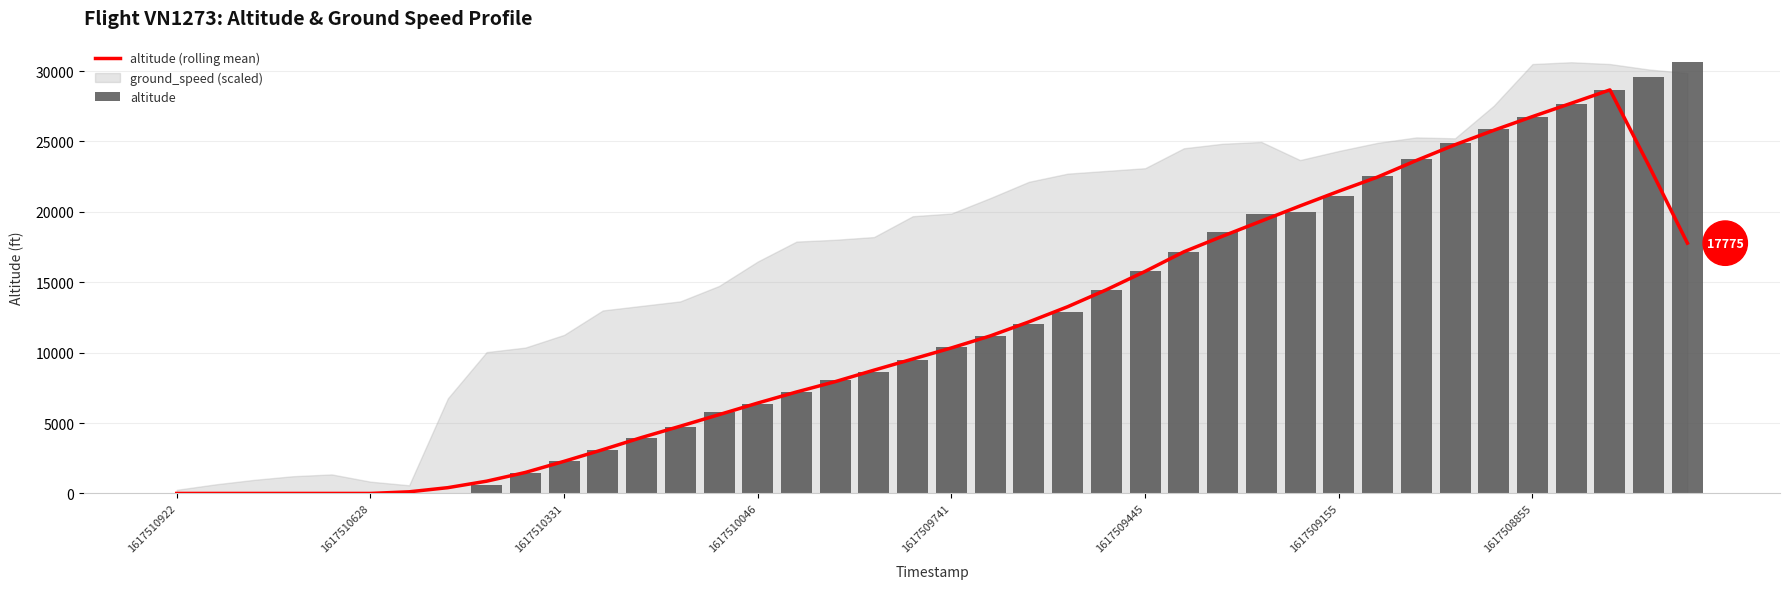

Which series has the widest spread of values?

altitude